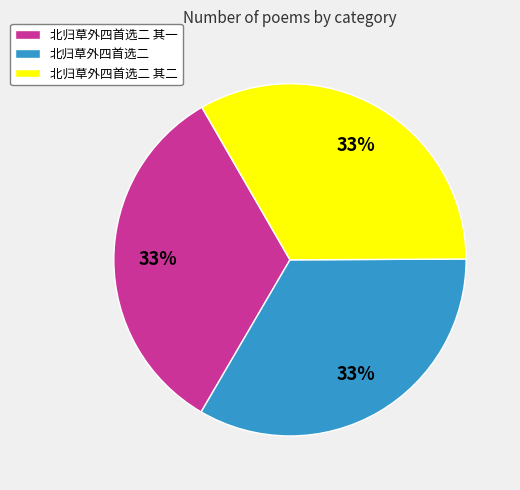

To the nearest percent, what percentage of the pie is 北归草外四首选二 其一?

33%